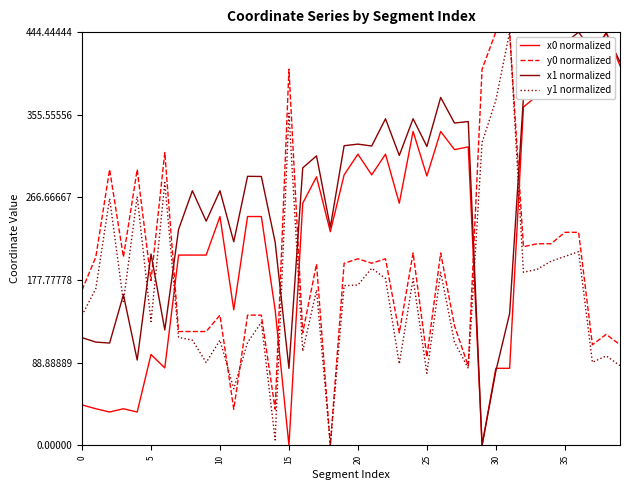

Which series has the largest total across all categories?

x1 normalized